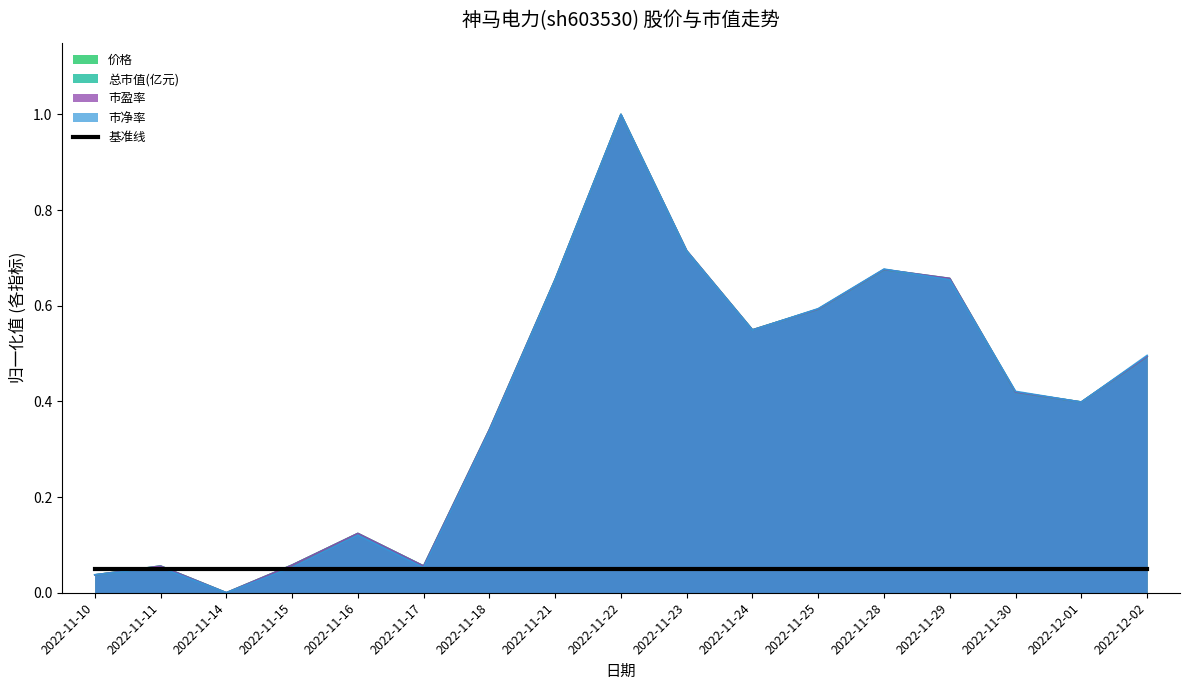

True or false: 价格 has a value of 0.6 at 2022-11-18.

False